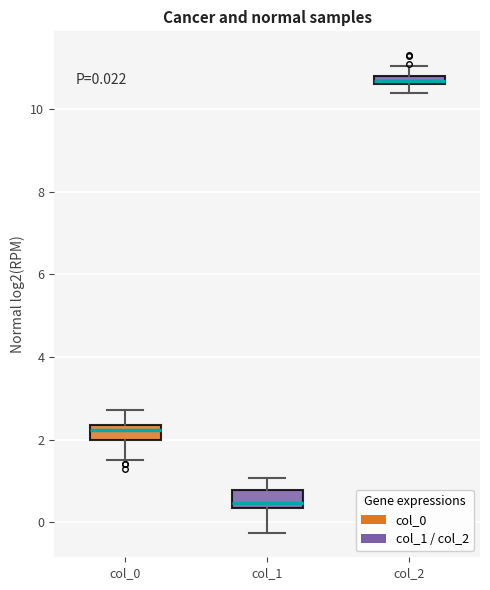

Which box's median line is the lowest?

col_1